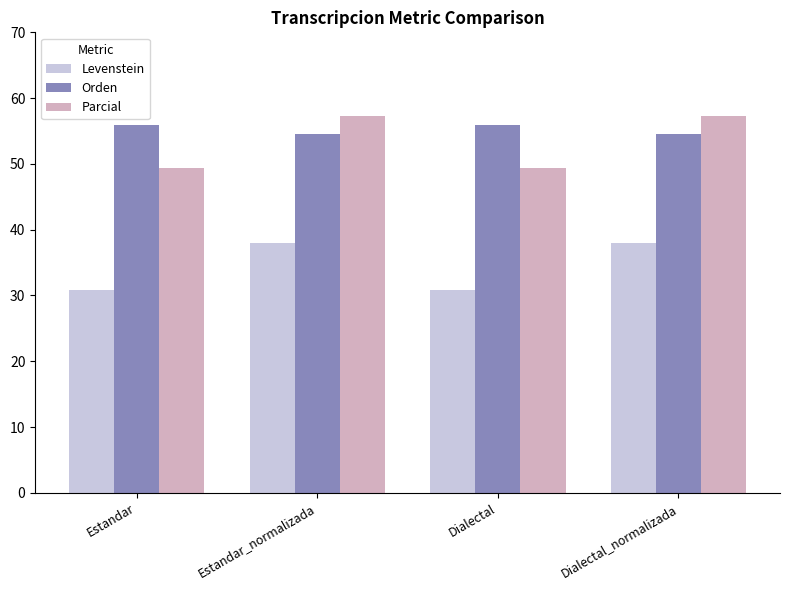

Which series changed the most between Estandar and Estandar_normalizada?

Parcial